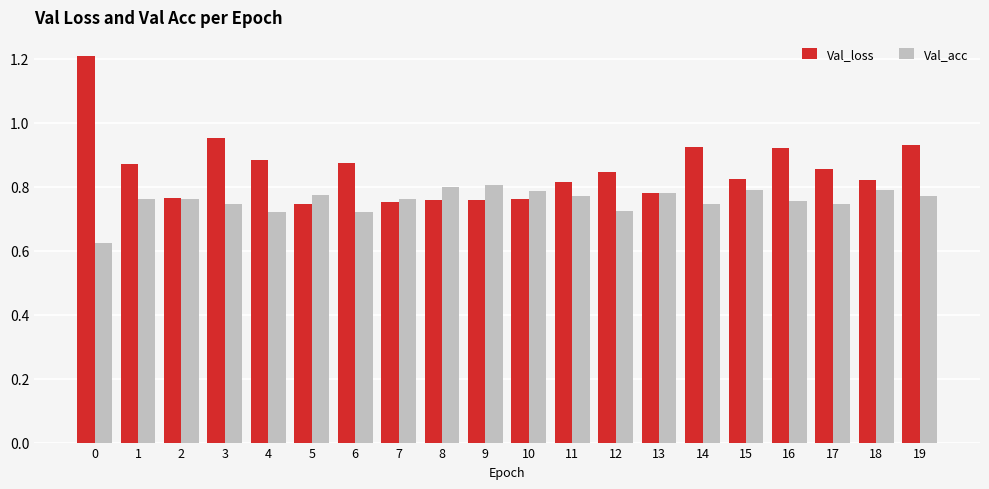

What is the sum of all Val_acc values?

15.1